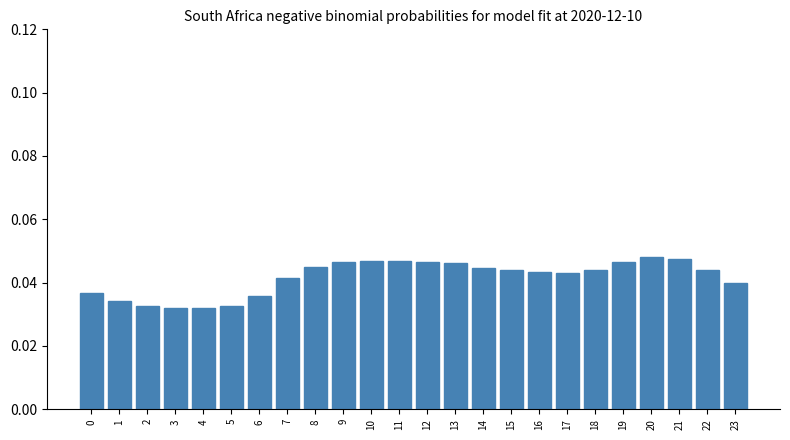

How many values are between 0 and 1?

24